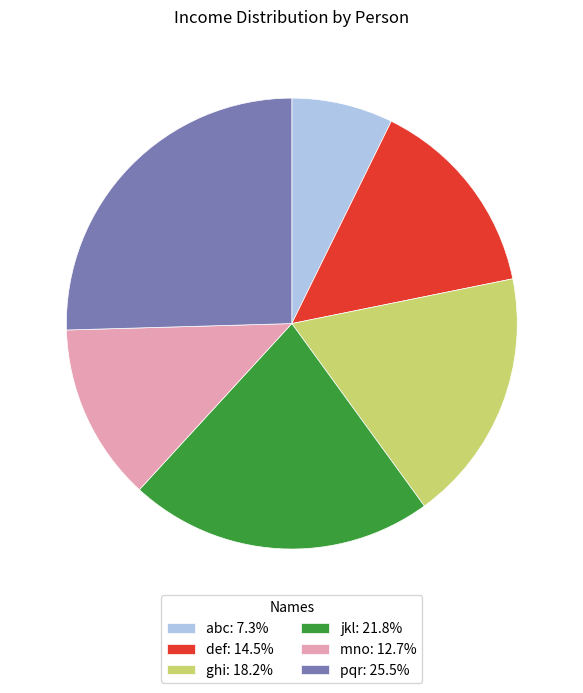

How many segments does this pie chart have?

6